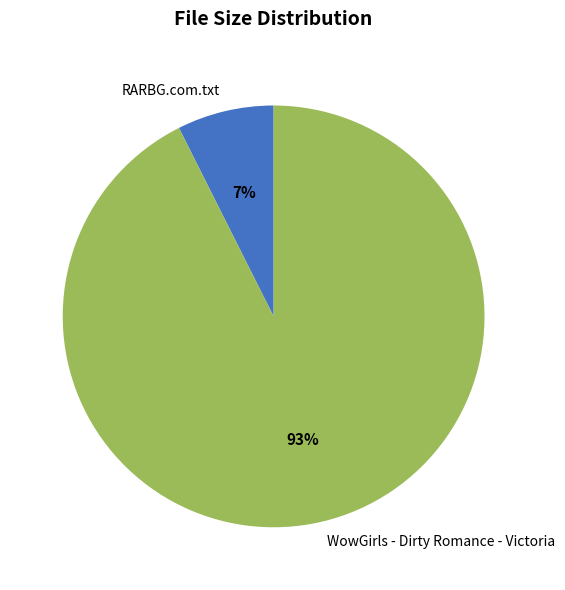

To the nearest percent, what is the average slice percentage?

50%